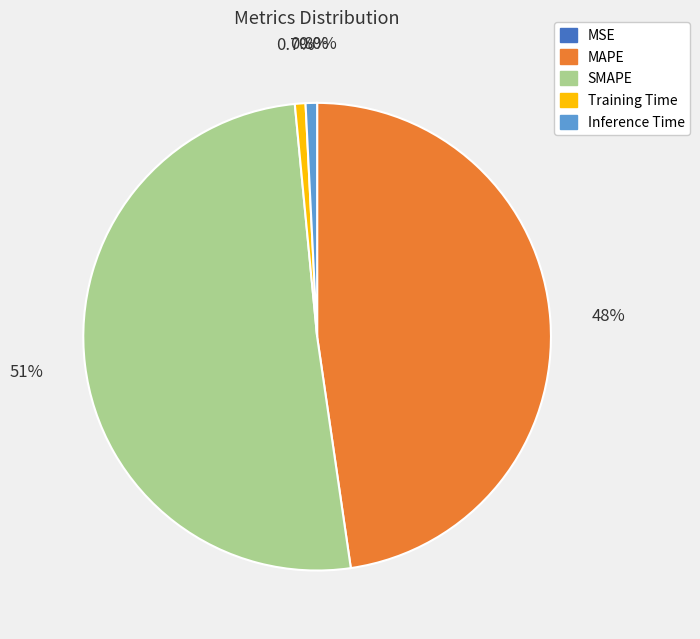

Which has a higher value, MAPE or Inference Time?

MAPE